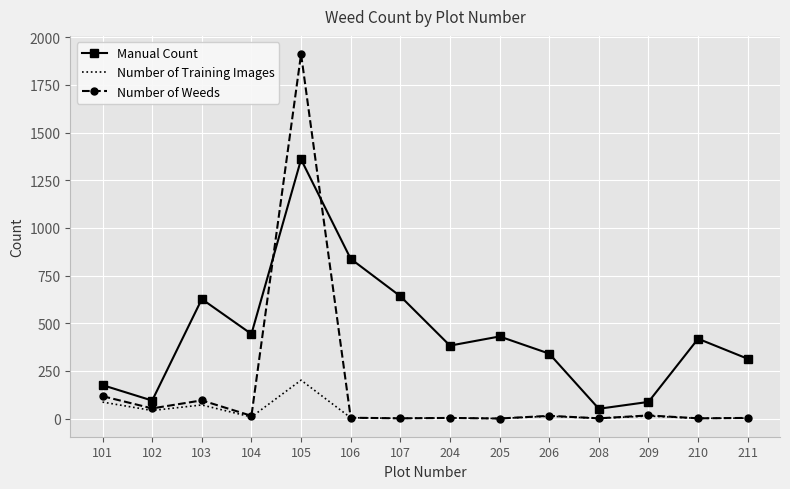

Count the number of data series in this chart.

3